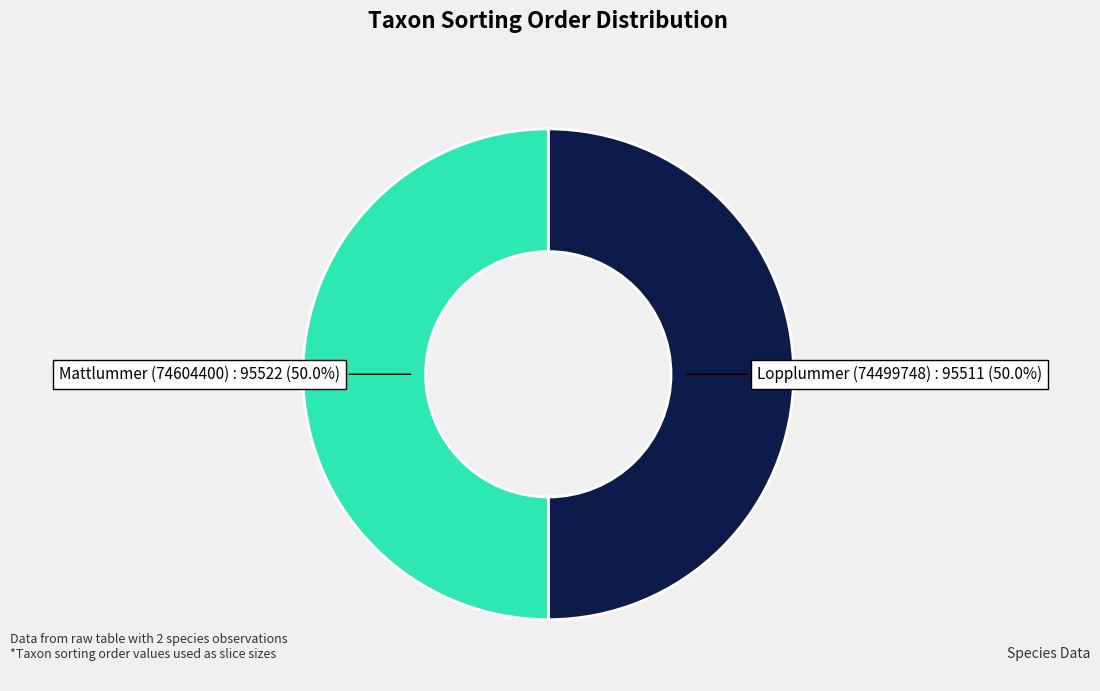

How many segments does this pie chart have?

2